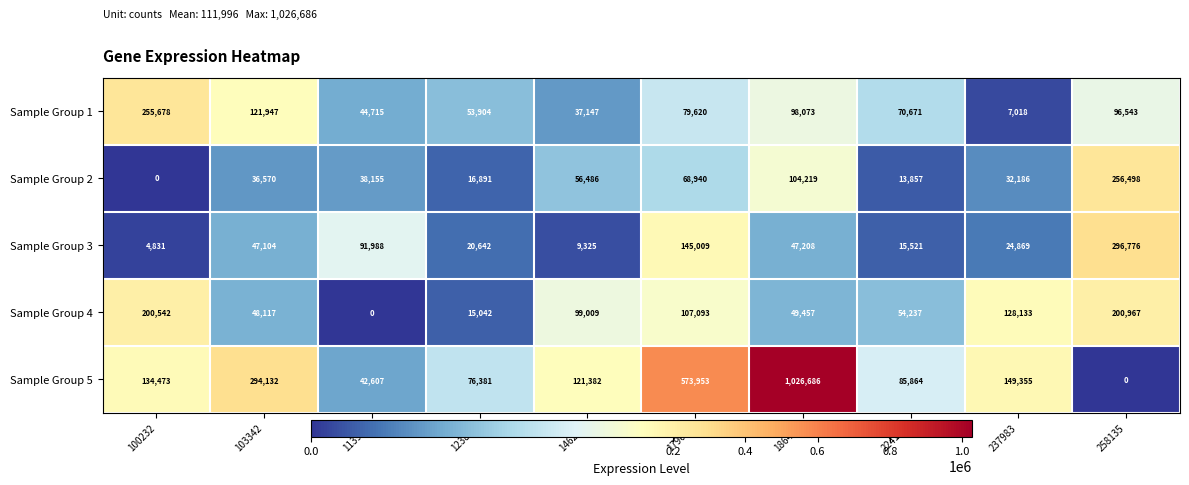

What is the sum of the Sample Group 4 values at 113971 and 258135?

200967